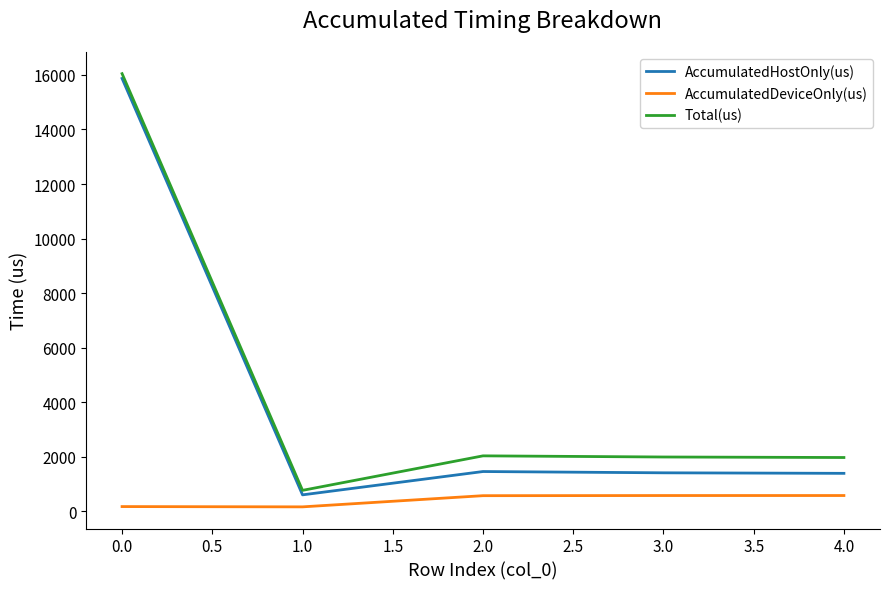

What is the difference between the highest and lowest values at 2.0?

1460.3